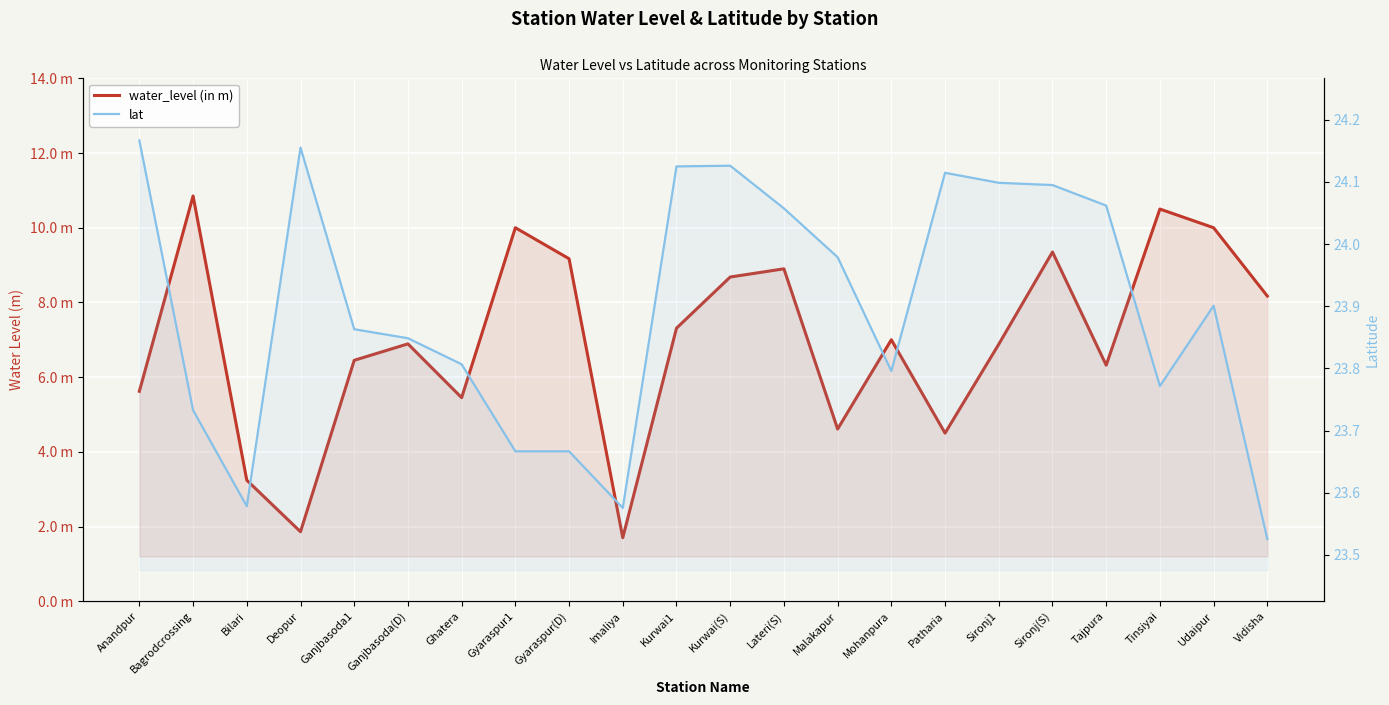

In water_level (in m), how many points are lower than both neighbors (excluding endpoints)?

6